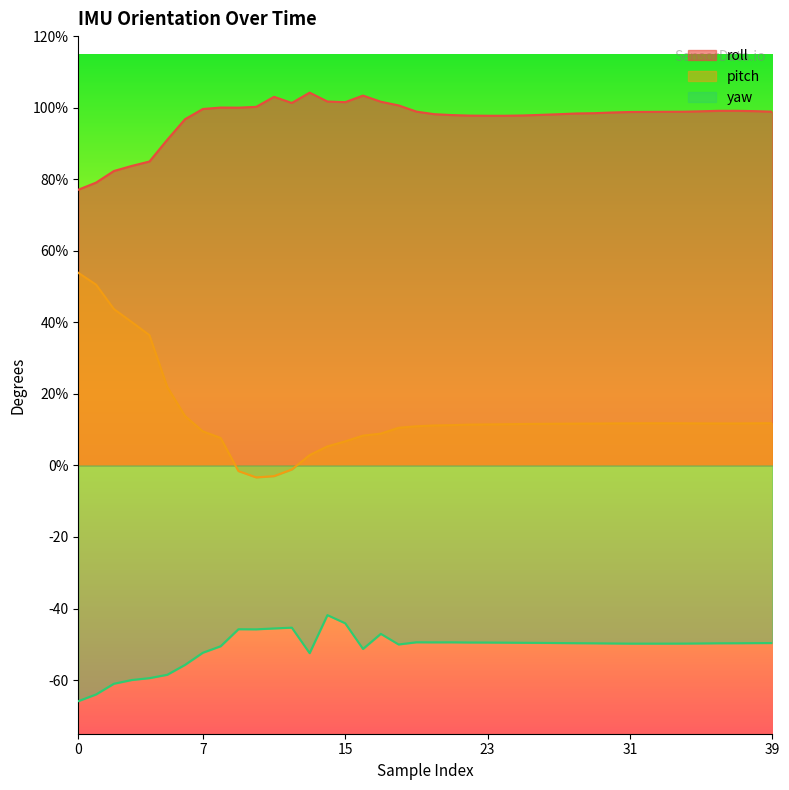

Which series changed the most between 18 and 38?

roll